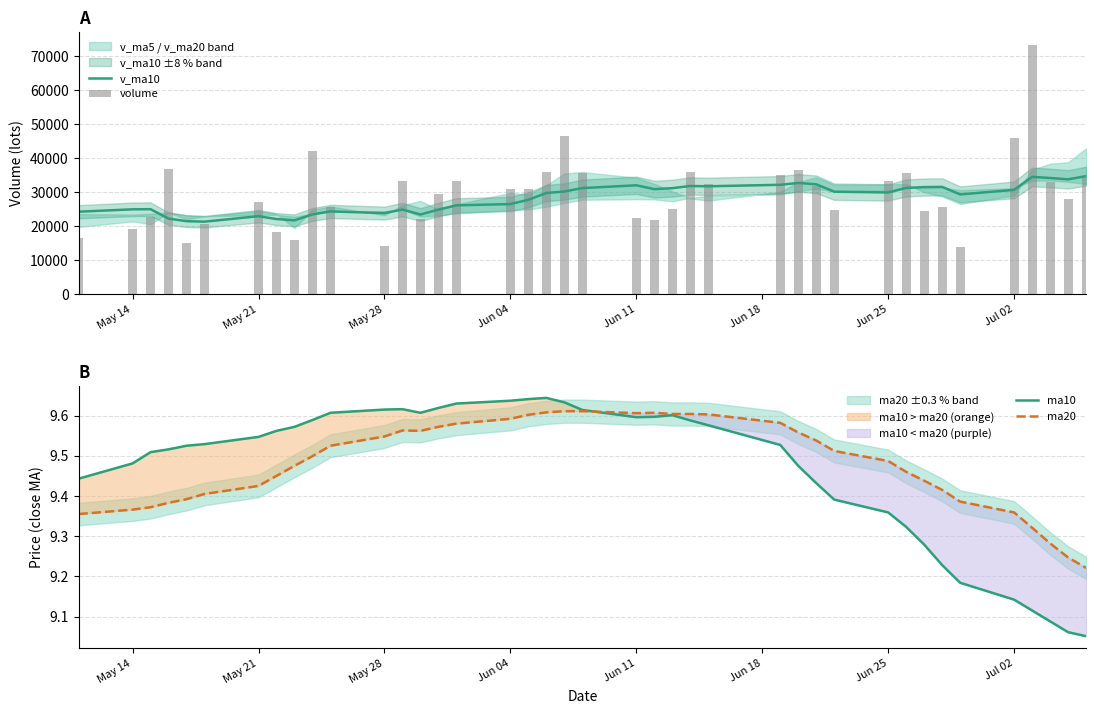

What is the maximum value for v_ma10?

34766.1